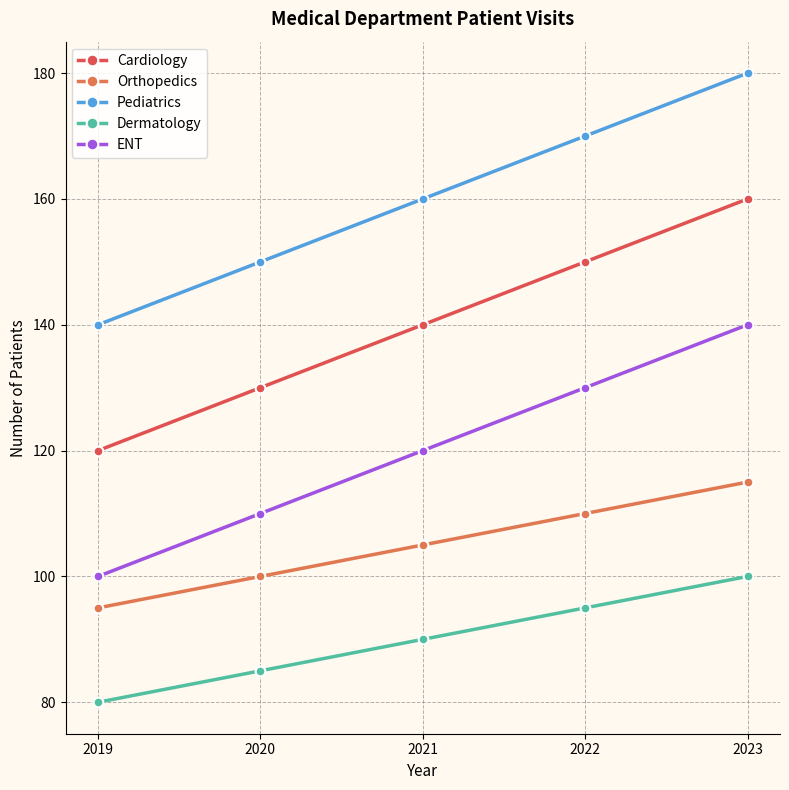

True or false: ENT and Cardiology cross at least once.

False